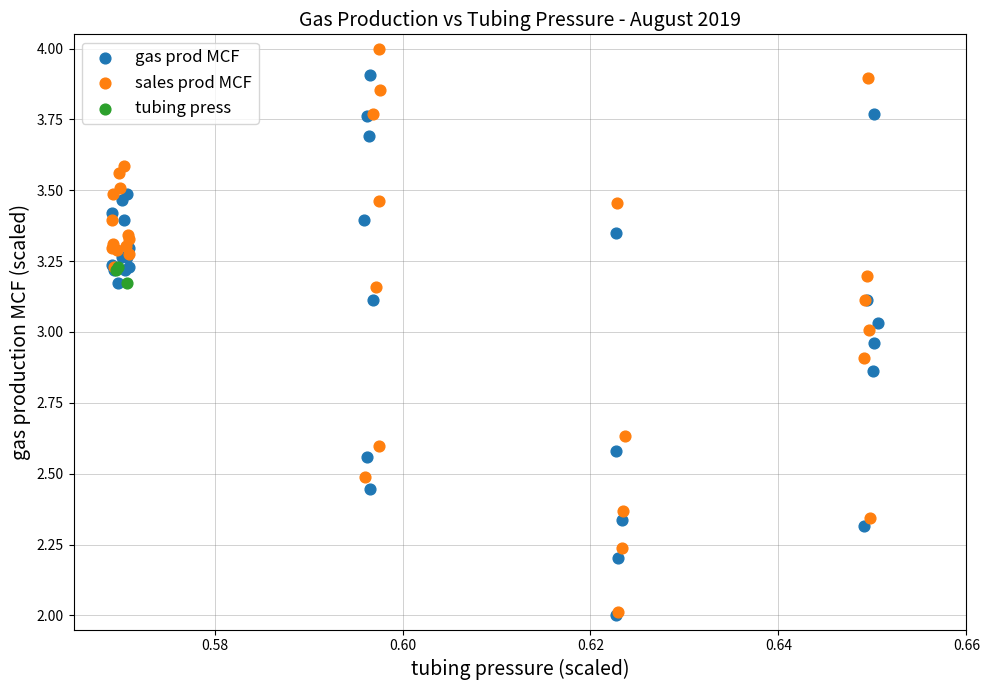

Which series contains the highest Y value?

sales prod MCF